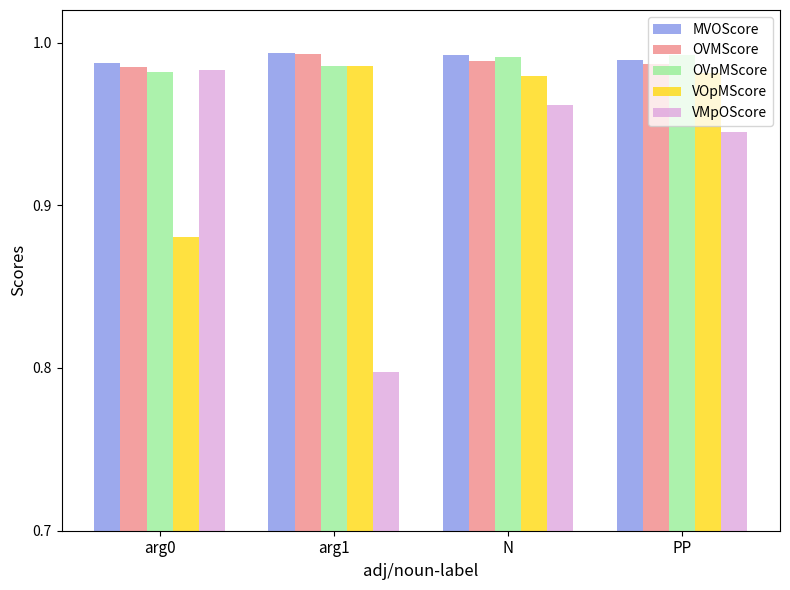

What position from the left is PP?

4